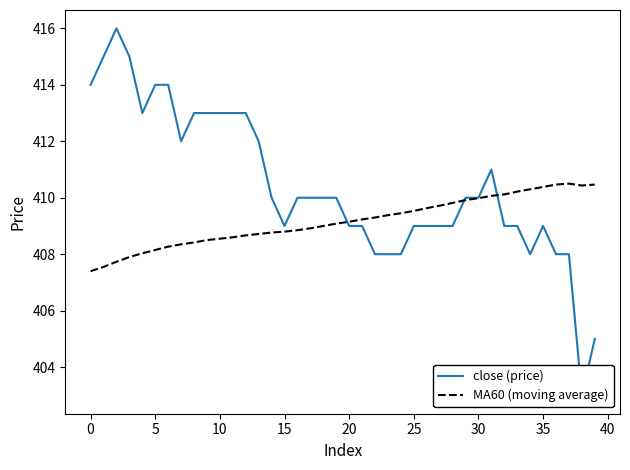

The MA60 (moving average) series shows 408.6 at 10. True or false?

True